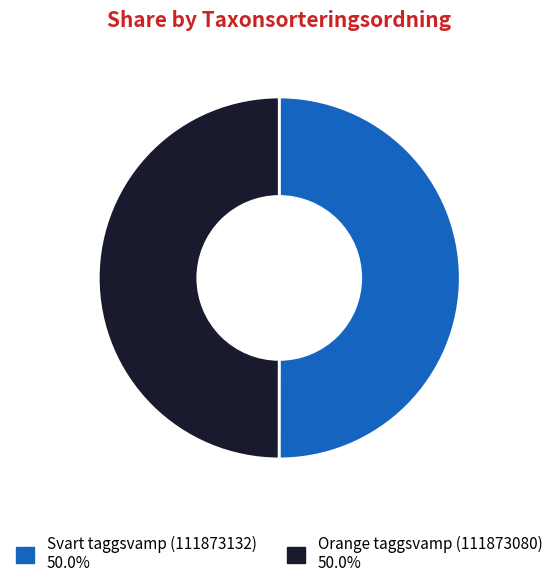

What is the ratio of the value at Orange taggsvamp (111873080) to the value at Svart taggsvamp (111873132)?

1.0